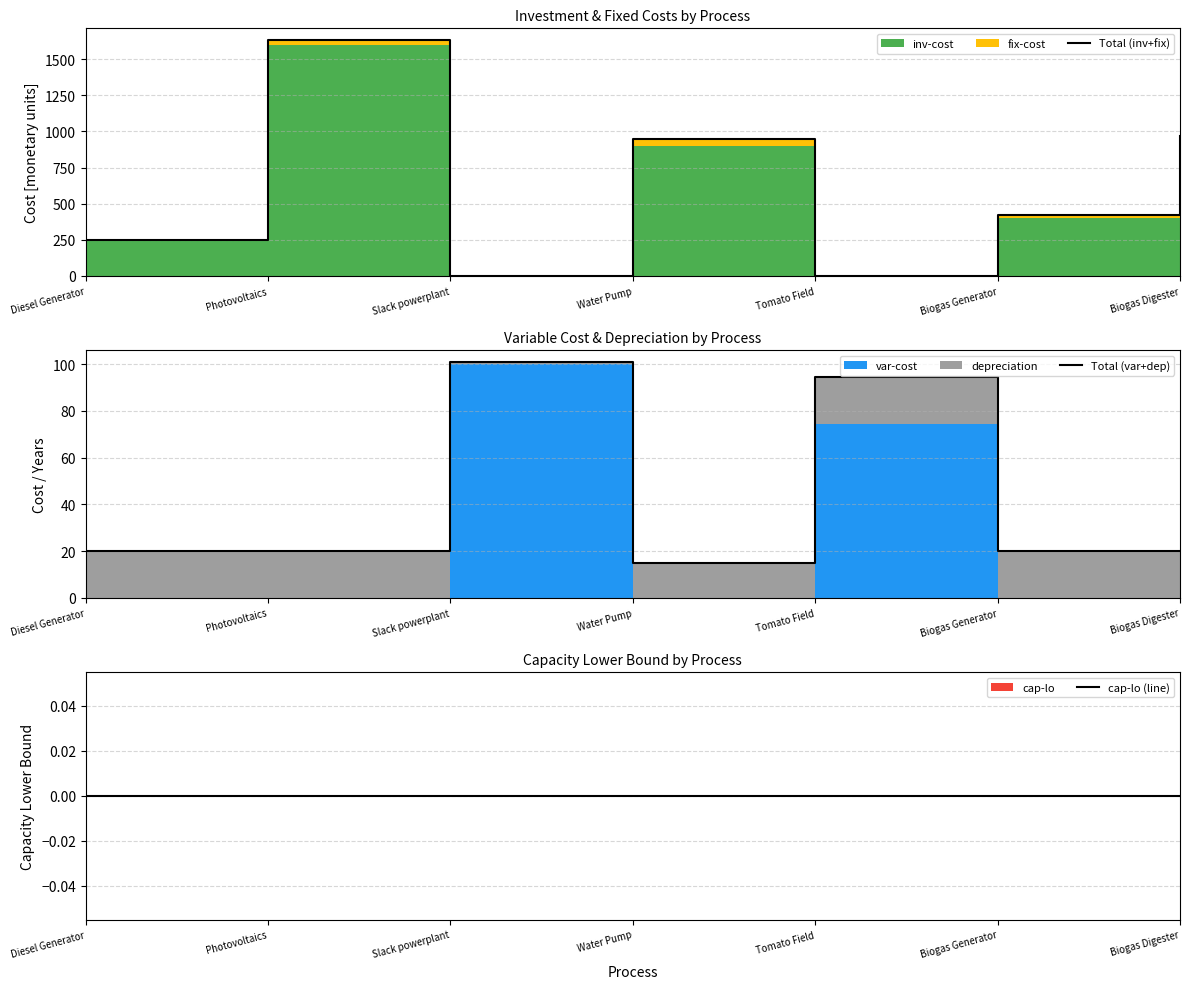

What is the sum of all Total (var+dep) values?

290.5